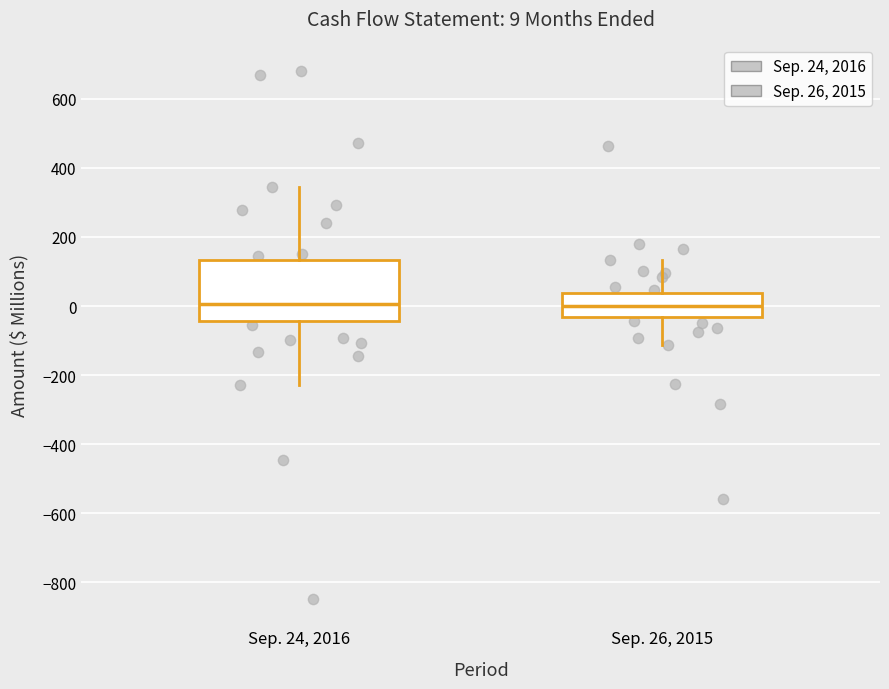

Which box is the tallest, from its lower edge to its upper edge?

Sep. 24, 2016